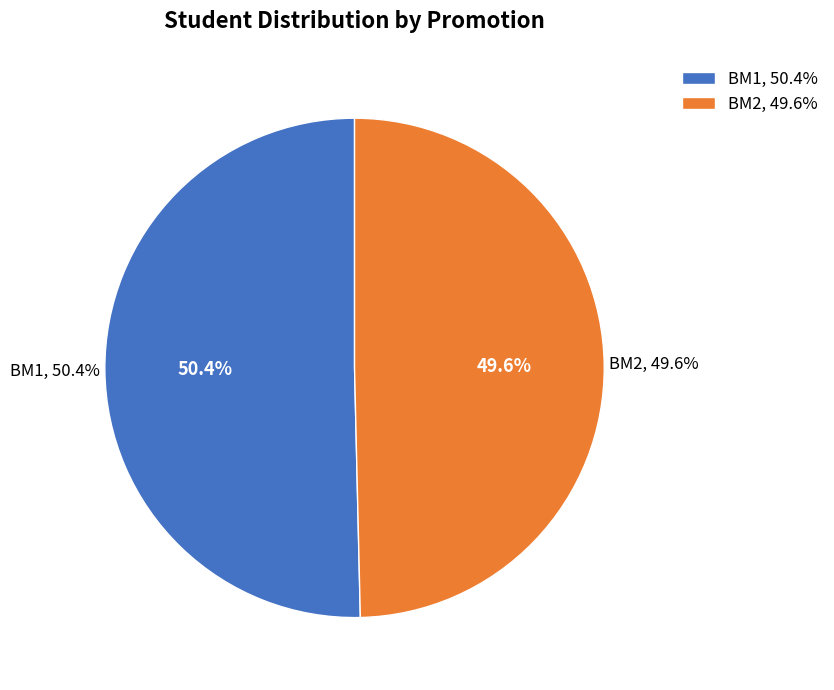

What percentage do BM1 and BM2 together represent?

100.0%